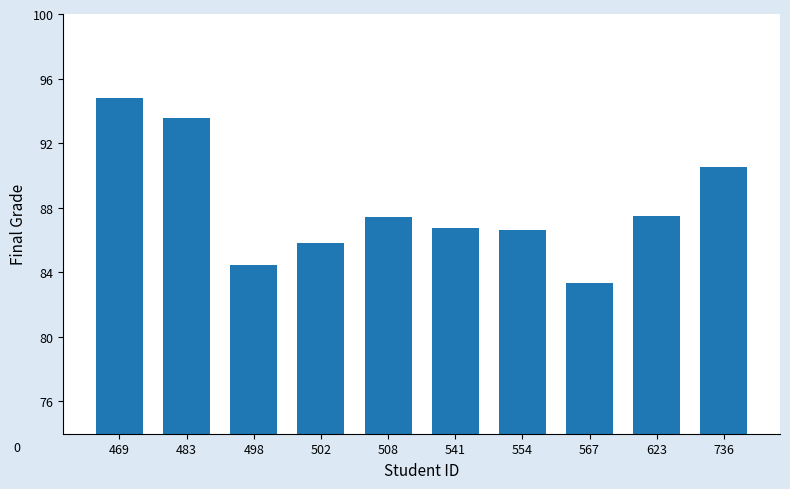

How many distinct data groups are displayed?

1